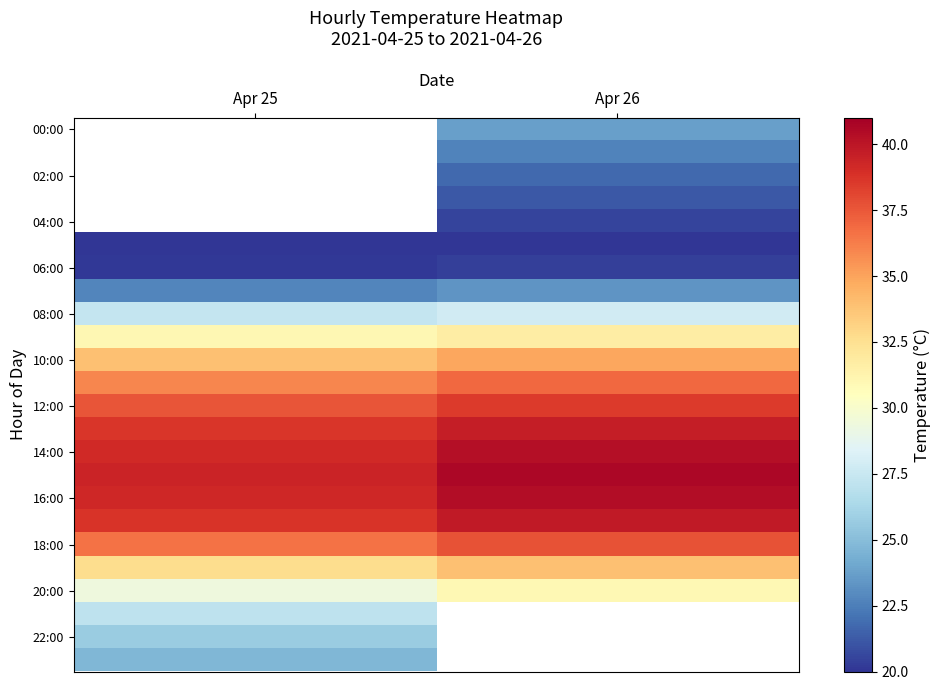

What is the lowest value of the 22:00 series?

25.7